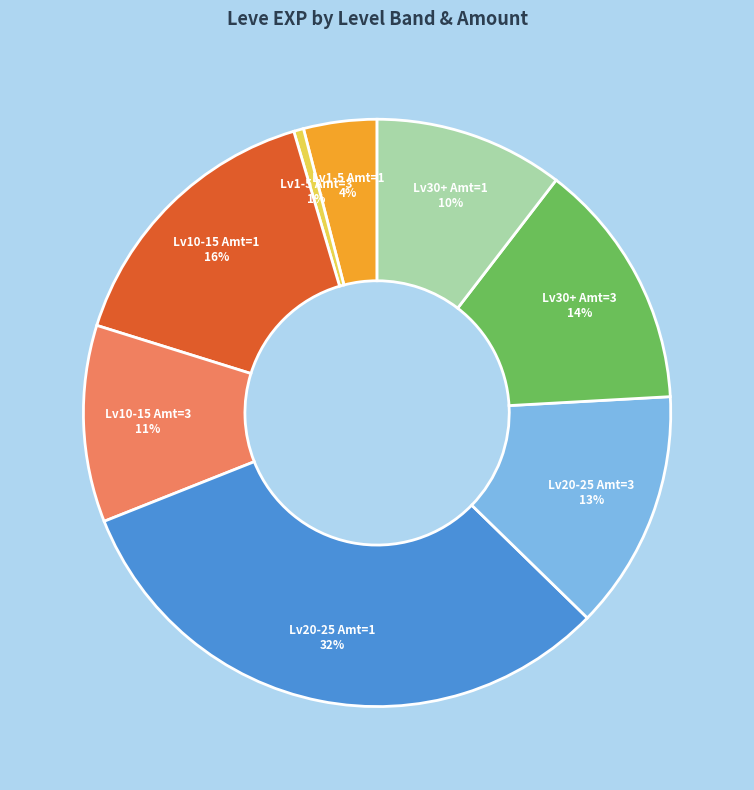

How many slices are in this pie chart?

8